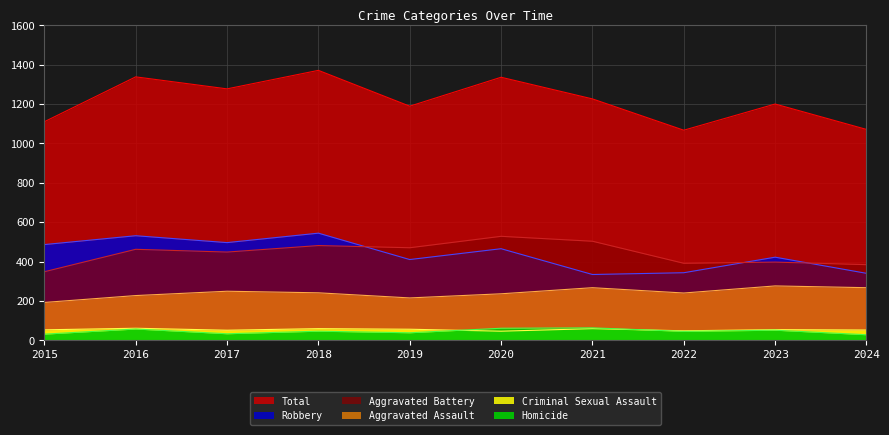

Where is the first local minimum for Total?

2017